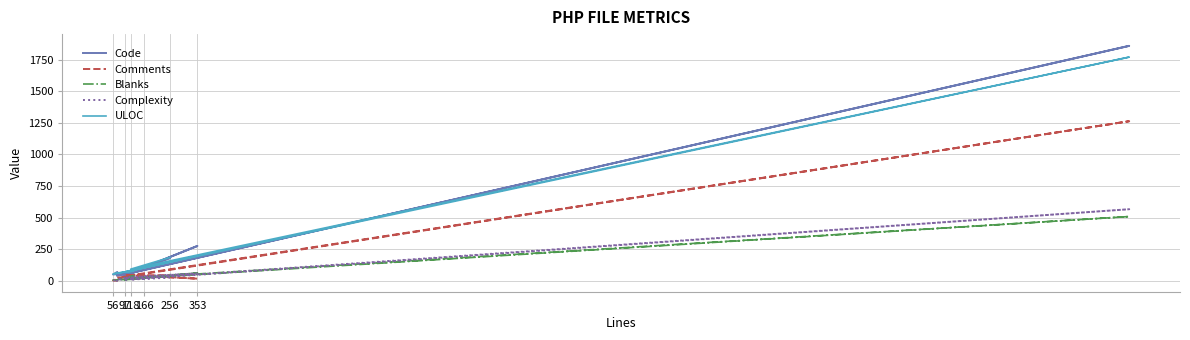

How many data points in Comments are less than 42?

6